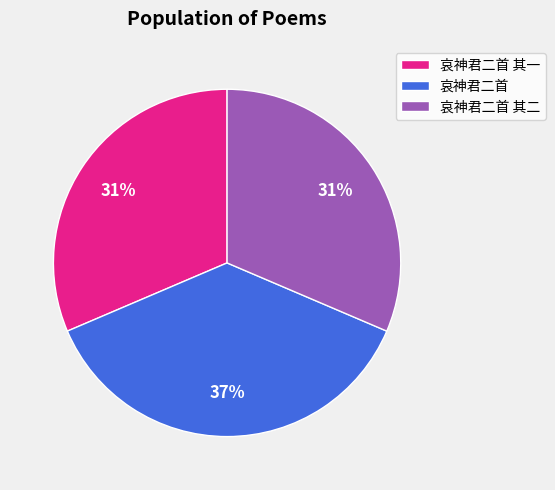

Which has a higher value, 哀神君二首 其一 or 哀神君二首?

哀神君二首